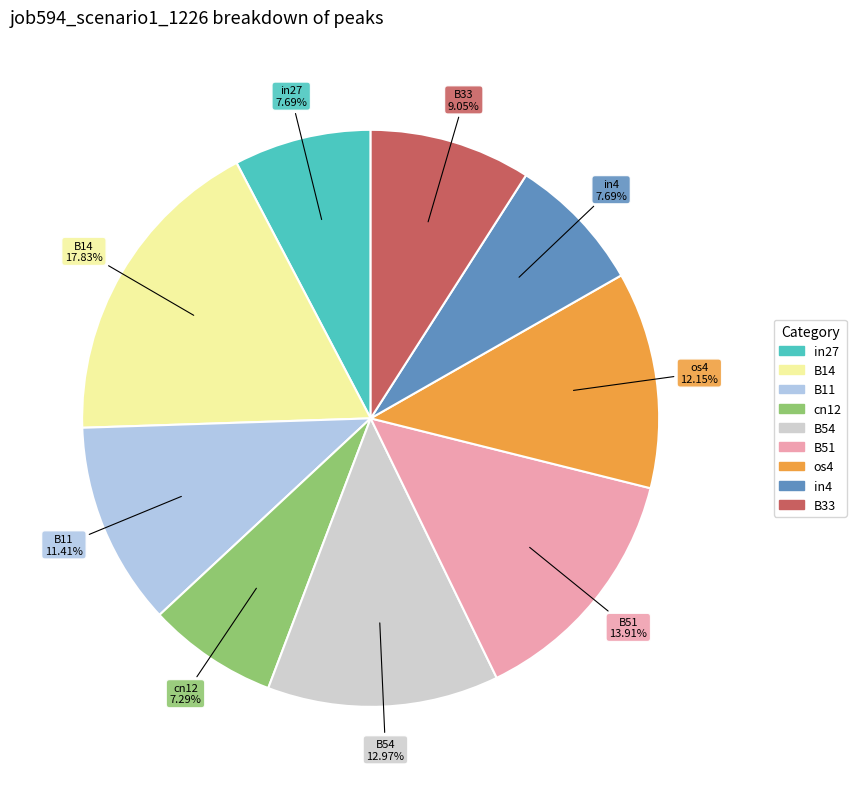

Is there any slice that represents more than half of the pie?

No